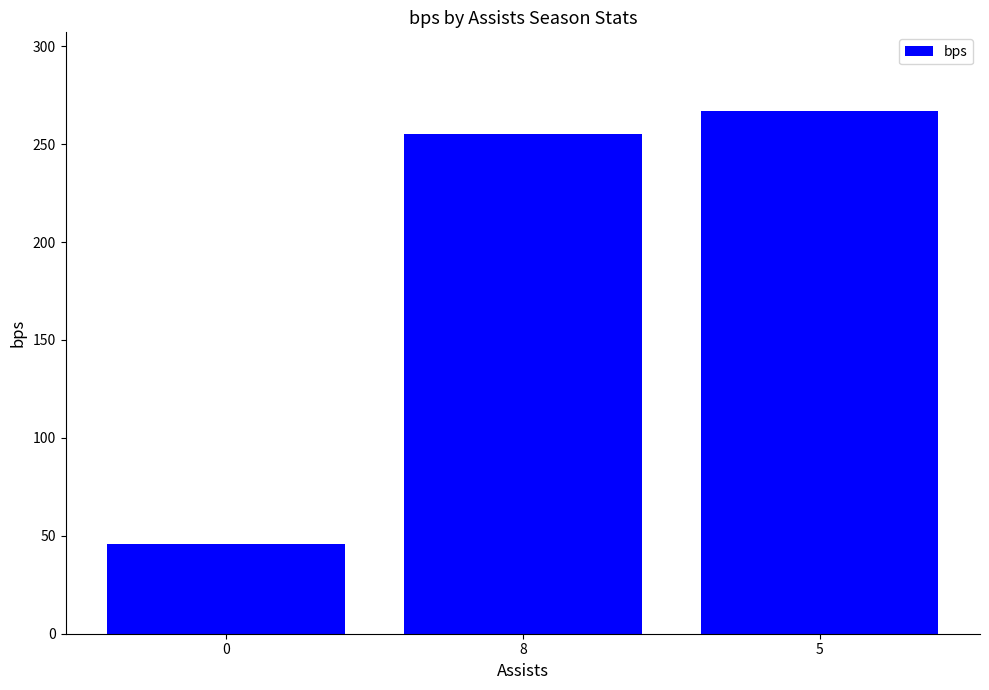

Reading left to right, extract all data points from this chart.

46	255	267